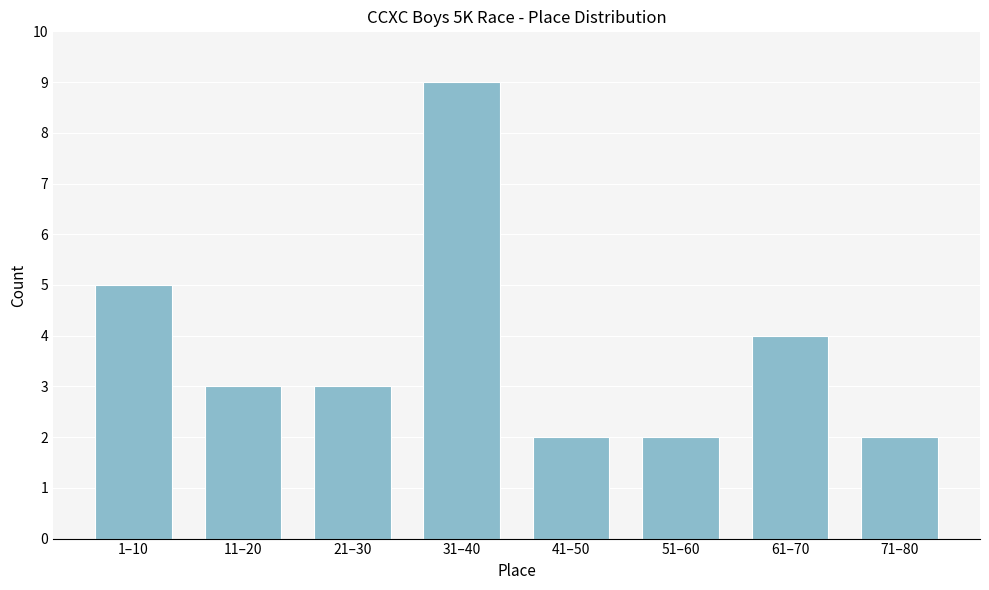

Reading right to left, transcribe all the data shown in this chart.

71–80=2	61–70=4	51–60=2	41–50=2	31–40=9	21–30=3	11–20=3	1–10=5